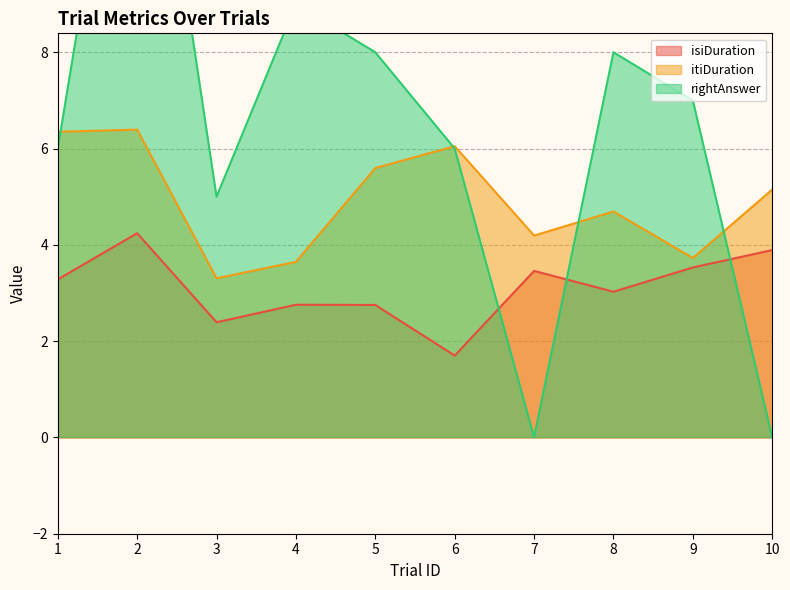

What are all the series names shown in the legend?

isiDuration, itiDuration, rightAnswer